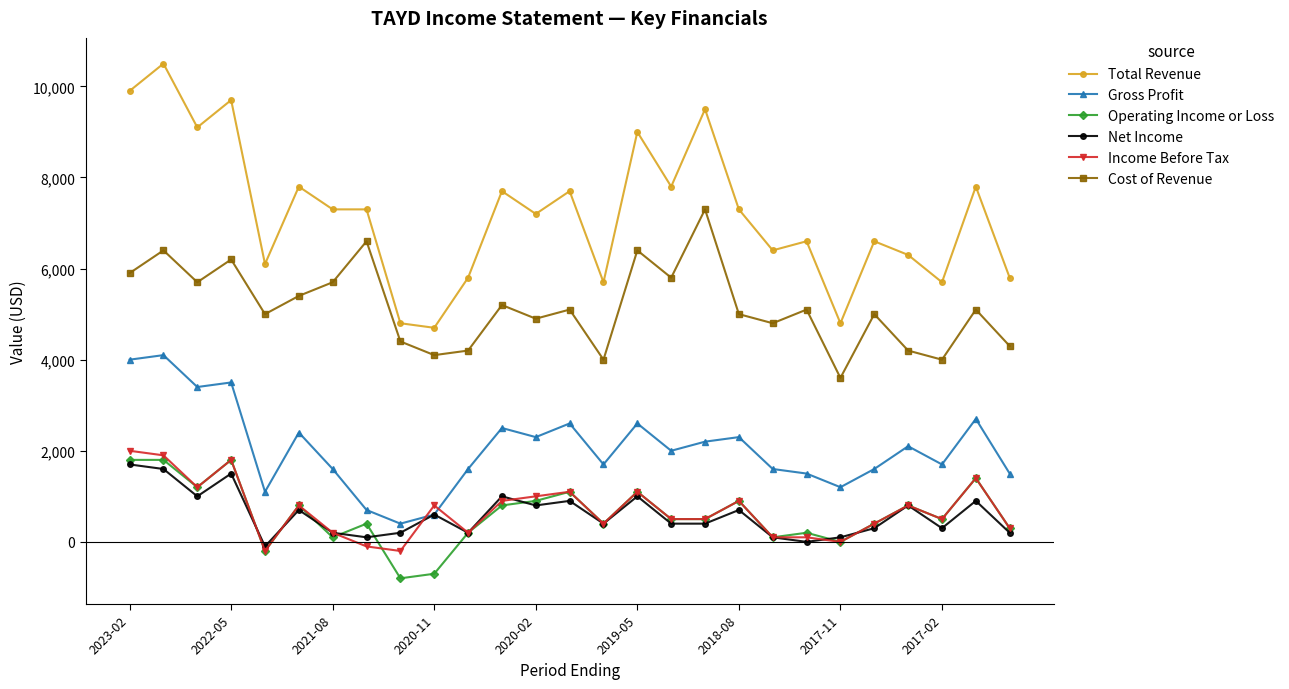

True or false: Income Before Tax has more than 0 points higher than both neighbors.

True